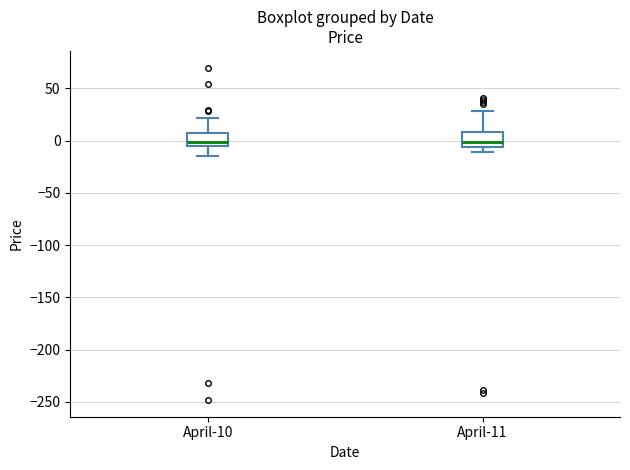

Reading left to right, transcribe this box plot: for each box, give where its median line is, the range the box spans, and where its two whiskers end, as read against the y-axis. The values are not printed on the chart, so give them approximately, as read against the axis.

April-10: median 0, box -5 to 10, whiskers -15 to 20
April-11: median 0, box -5 to 10, whiskers -10 to 30